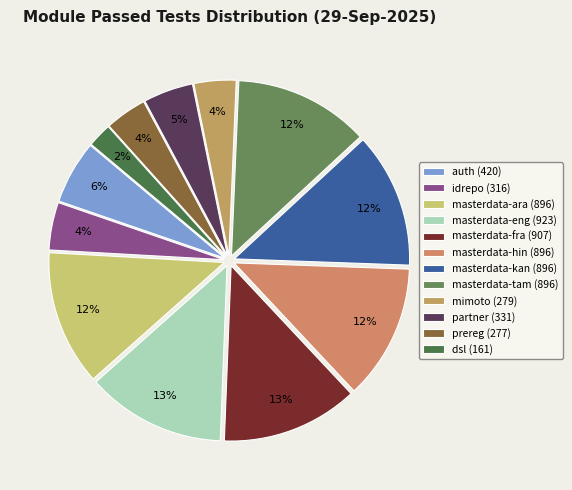

Is the sum of dsl and prereg greater than half?

No